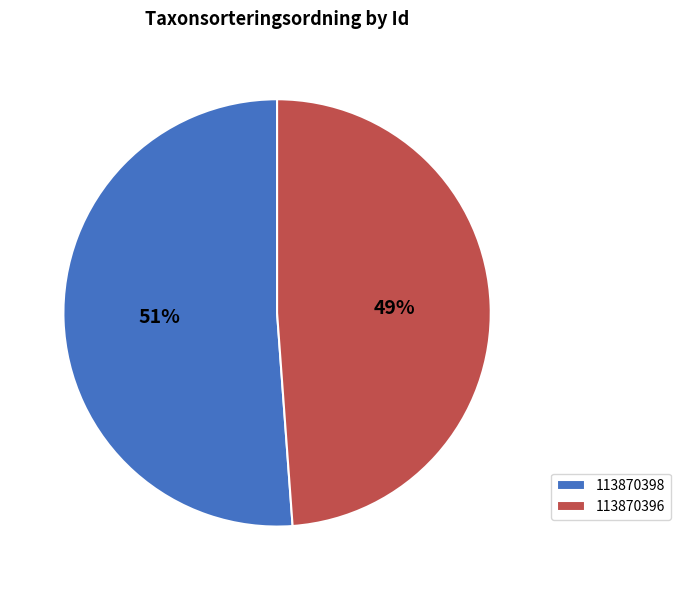

Rank the categories by value from highest to lowest.

113870398, 113870396